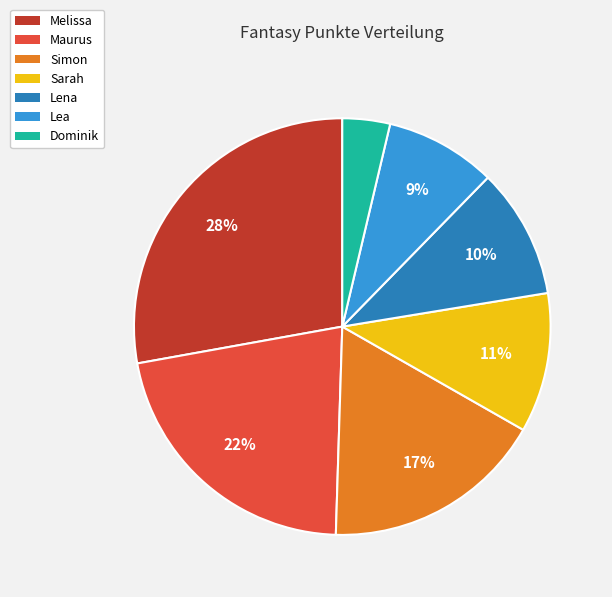

How many slices are in this pie chart?

7